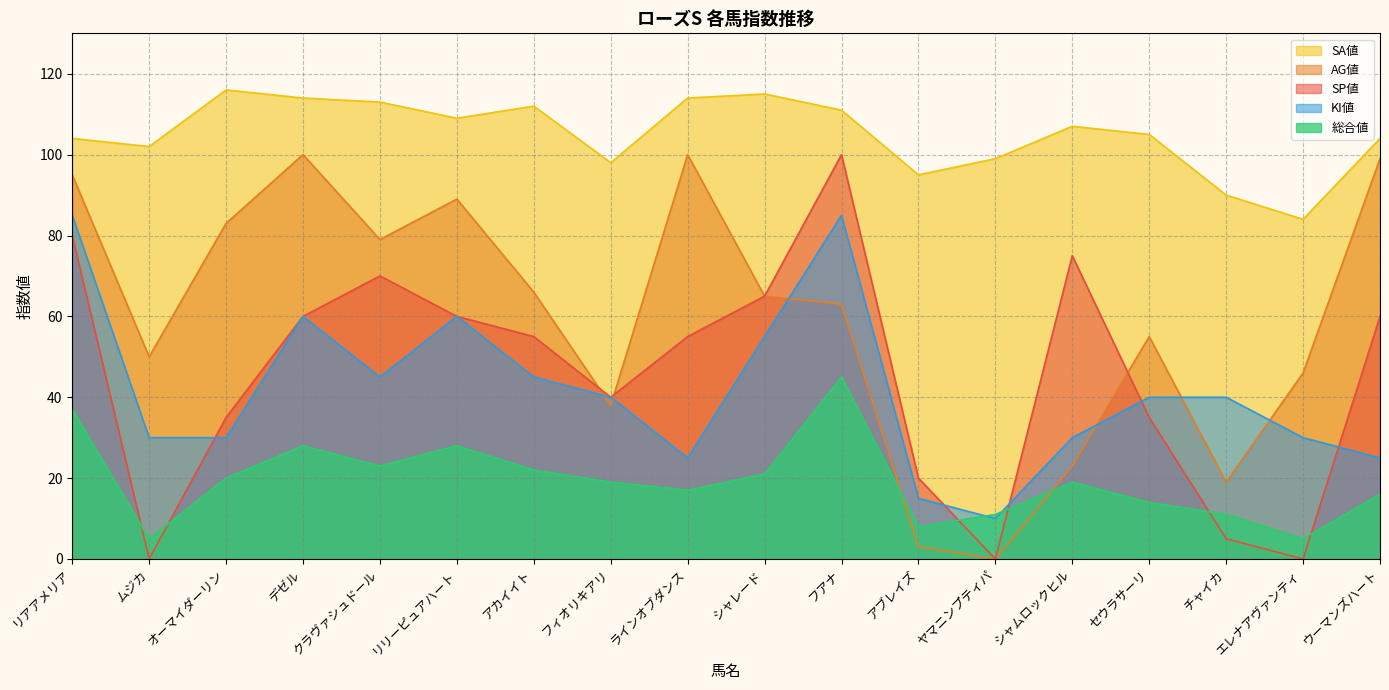

The KI値 series shows 40 at チャイカ. True or false?

True